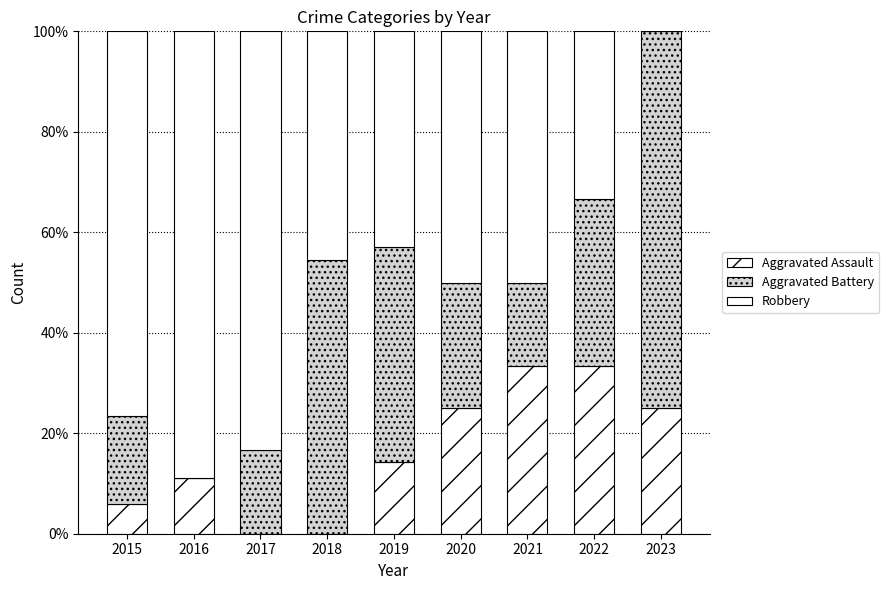

How many data points does each series have?

9